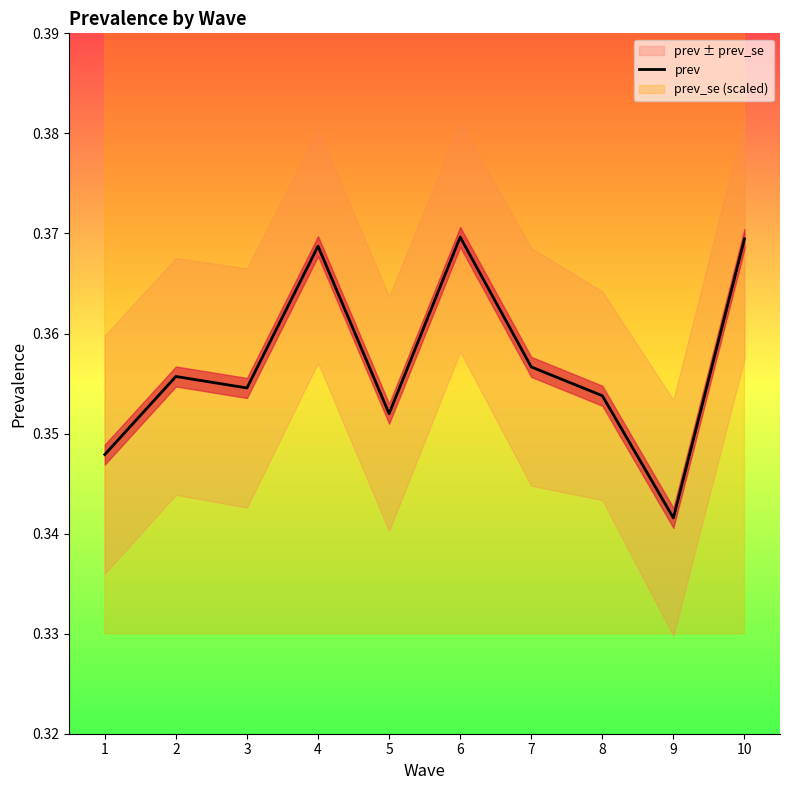

List the labels in order of value, smallest first.

9, 1, 5, 8, 3, 2, 7, 4, 10, 6